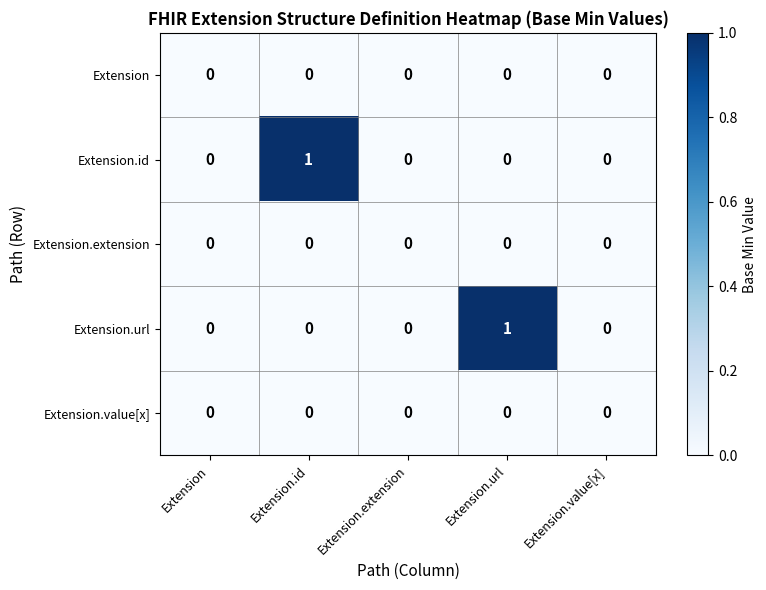

True or false: Extension has a value of 0 at Extension.extension.

True